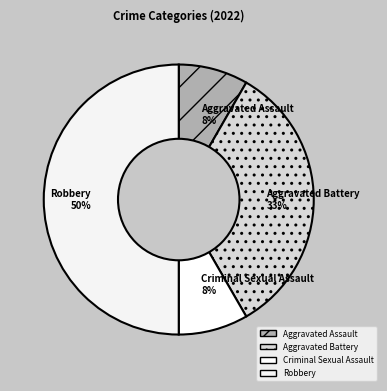

Does Aggravated Battery represent more than half of the total?

No